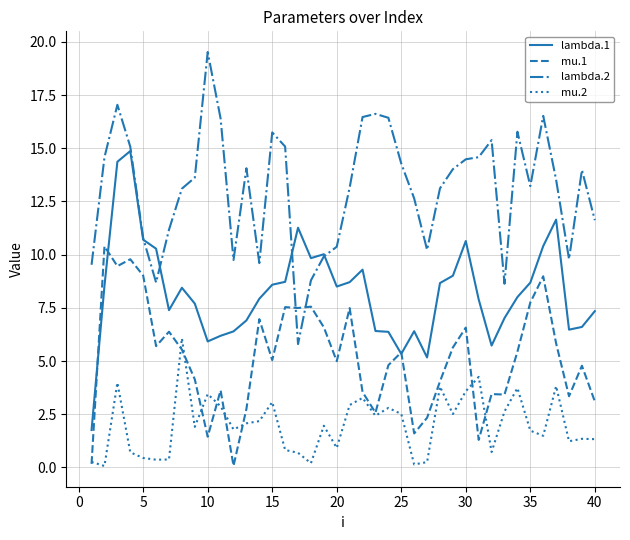

True or false: lambda.2 and mu.2 intersect in this chart.

False